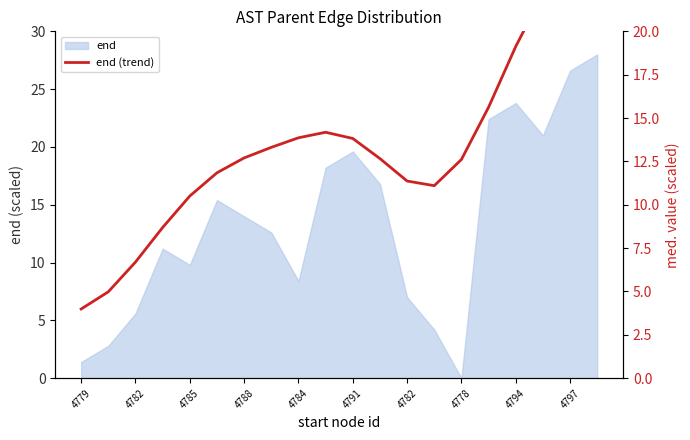

Reading right to left, list all the values displayed in this chart.

25.3	24.3	22.2	19.1	15.6	12.6	11.1	11.4	12.7	13.8	14.2	13.9	13.3	12.7	11.8	10.5	8.7	6.7	5.0	4.0